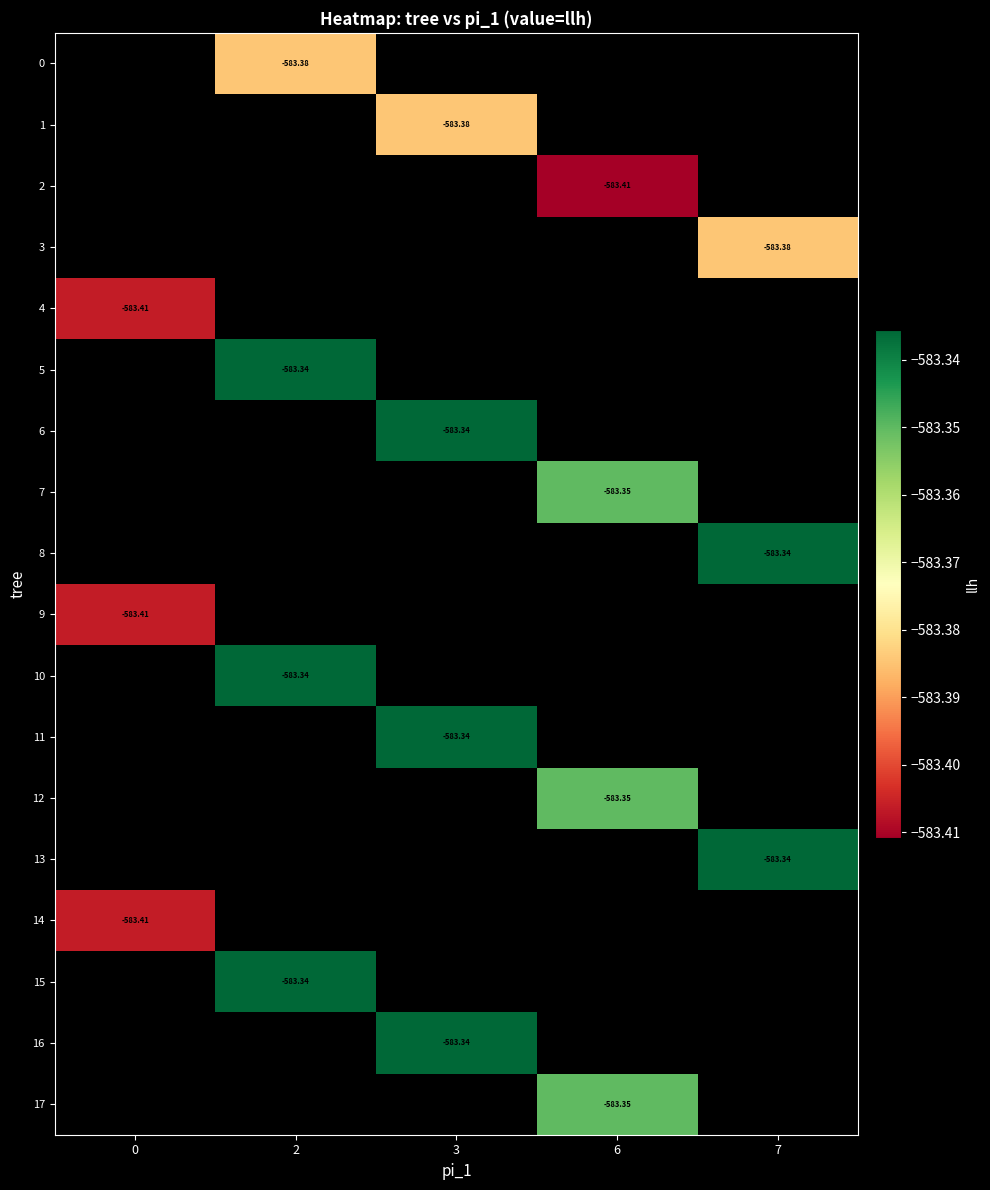

Which category has the lowest value across all series?

6